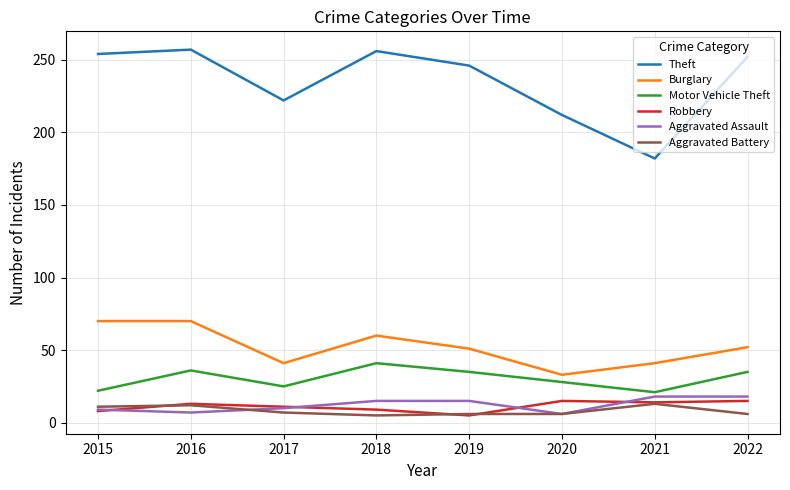

Is it true that Aggravated Assault equals 6 at 2019?

False